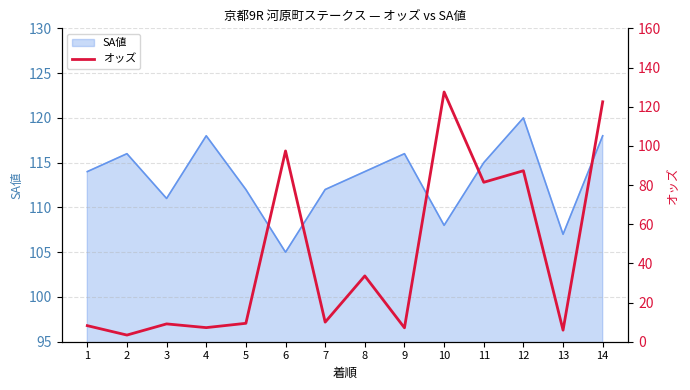

The SA値 series shows 111 at 3. True or false?

True